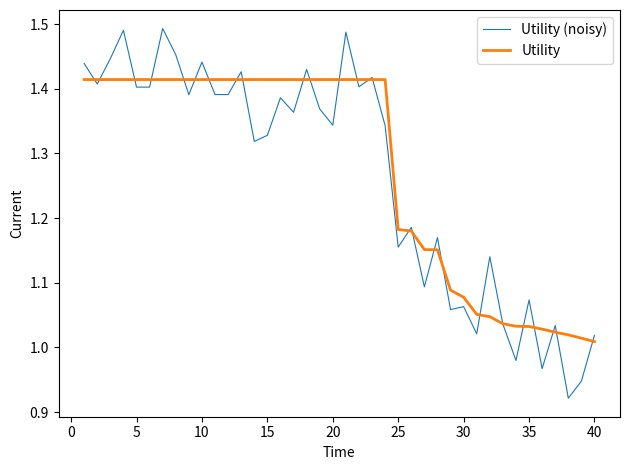

True or false: Utility (noisy) has a value of 1.4 at 40.

False